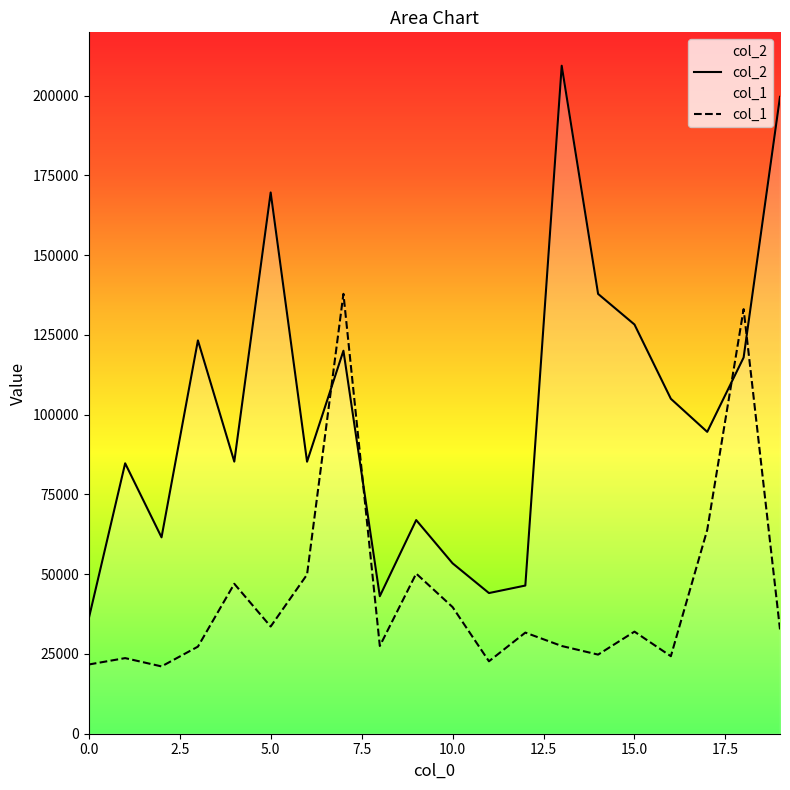

What is the difference between the maximum and minimum values in the col_2 series?

173304